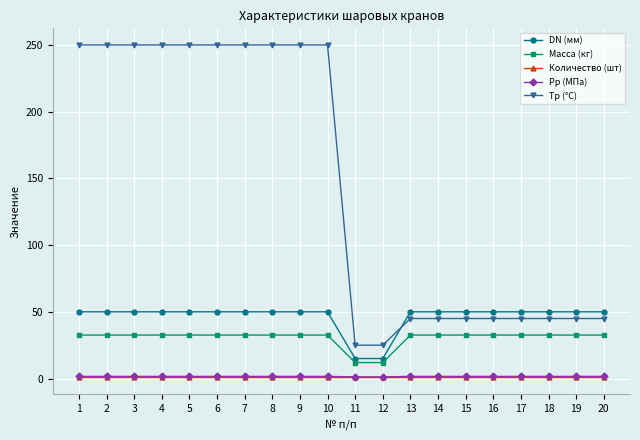

True or false: Масса (кг) and DN (мм) cross at least once.

False